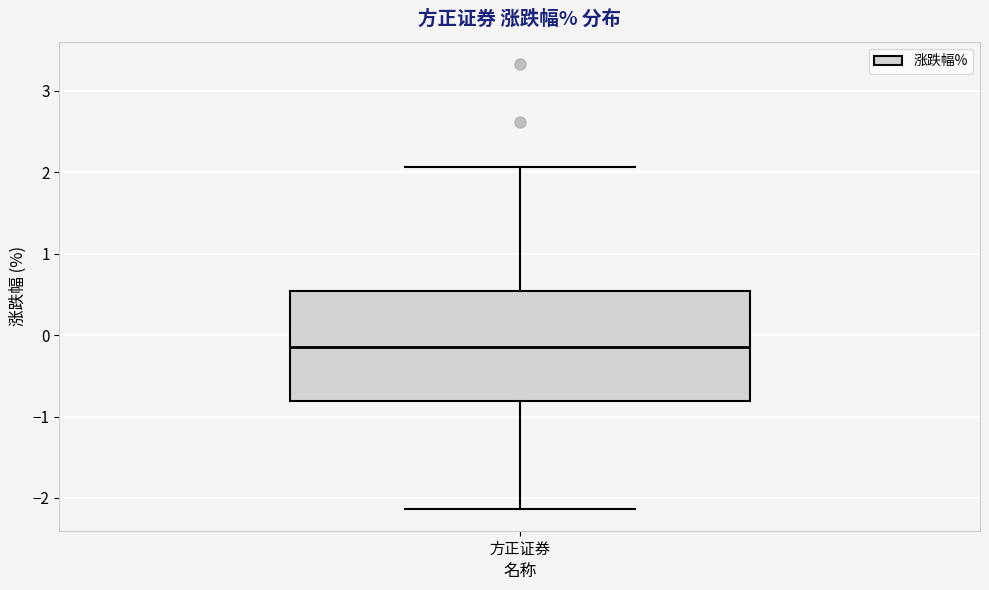

Transcribe this box plot: give where the median line is, the range the box spans, and where the two whiskers end, as read against the y-axis. The values are not printed on the chart, so give them approximately, as read against the axis.

median -0.1, box -0.8 to 0.5, whiskers -2.1 to 2.1